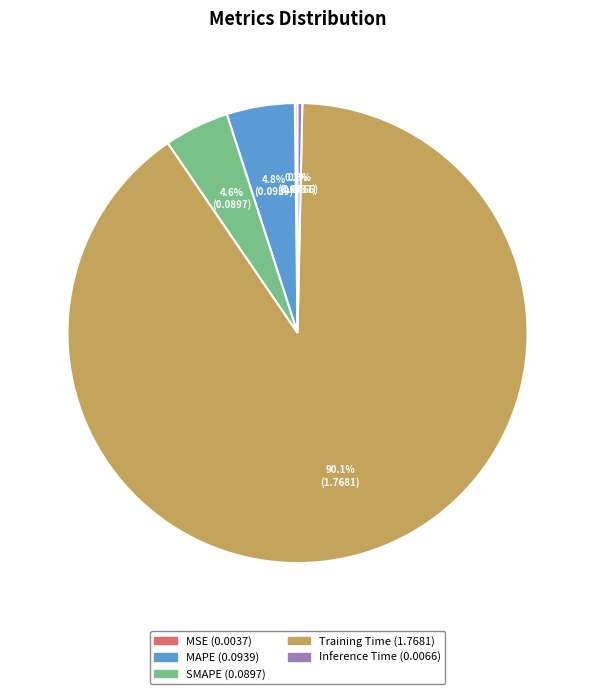

Which category accounts for the majority?

Training Time